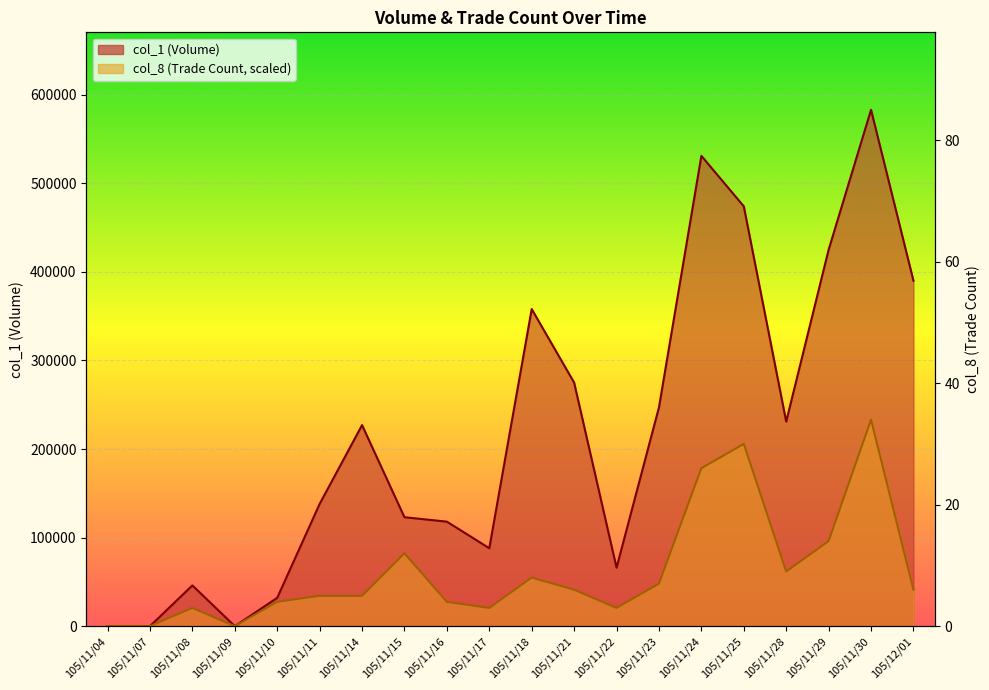

Is it true that col_8 equals 0.0 at 105/11/09?

True